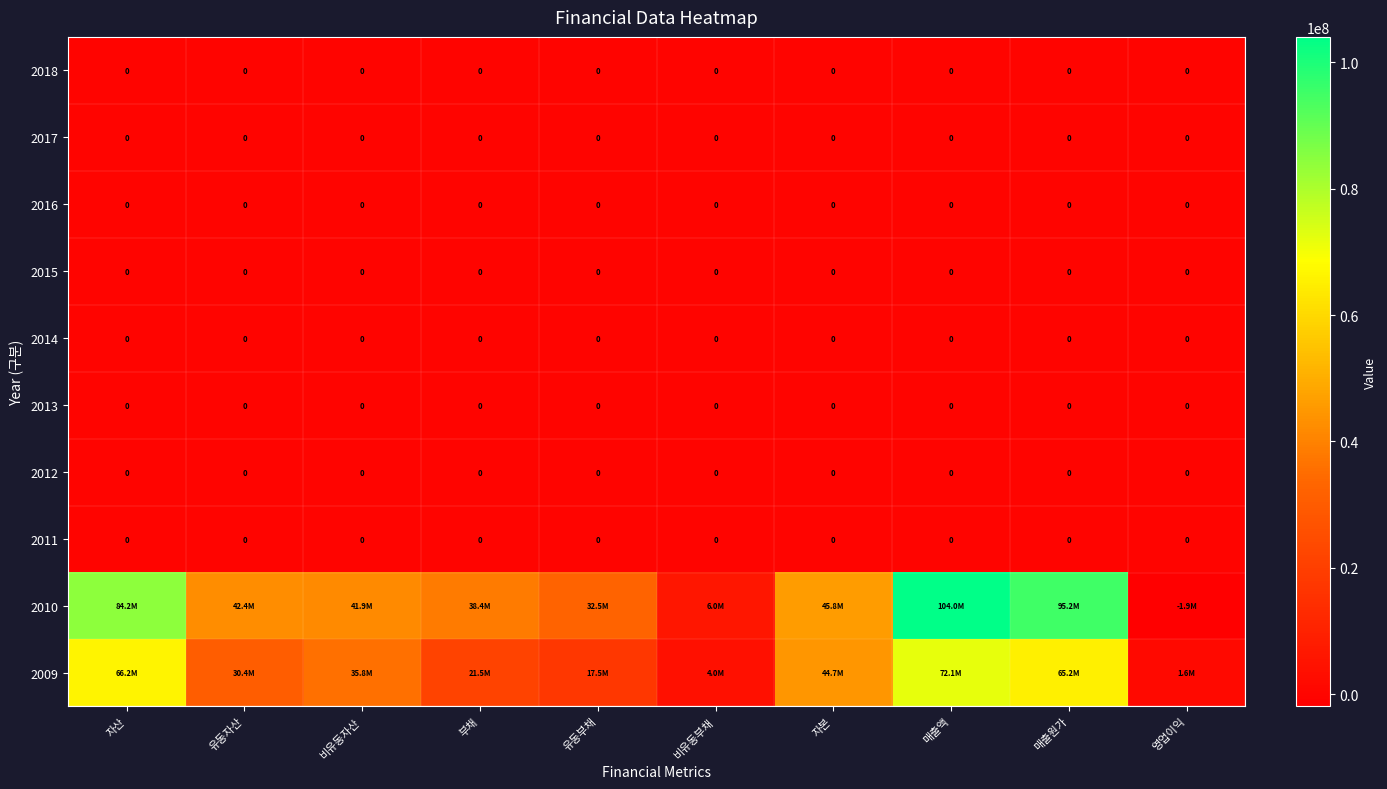

True or false: 2012 has a value of 0 at 자본.

True